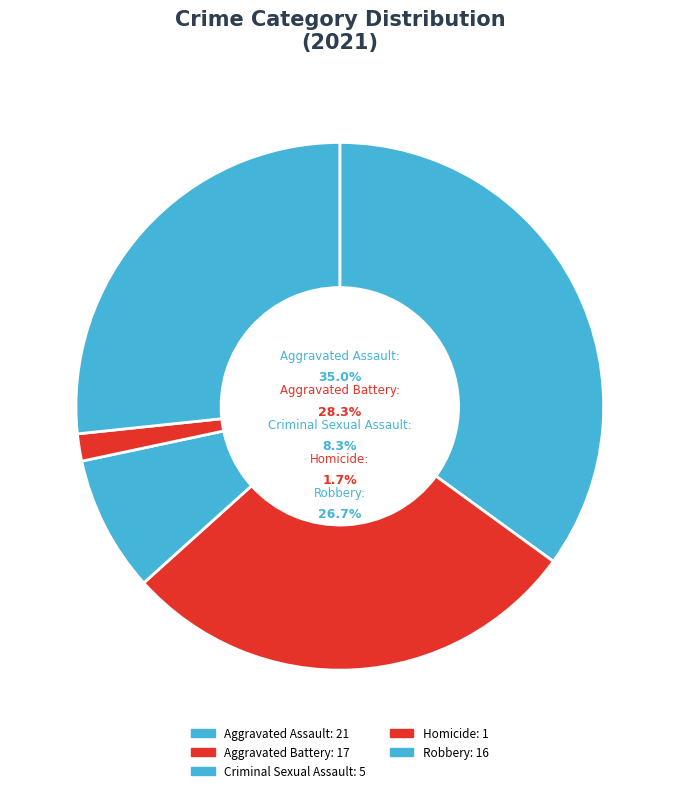

Count the number of slices in the pie.

5